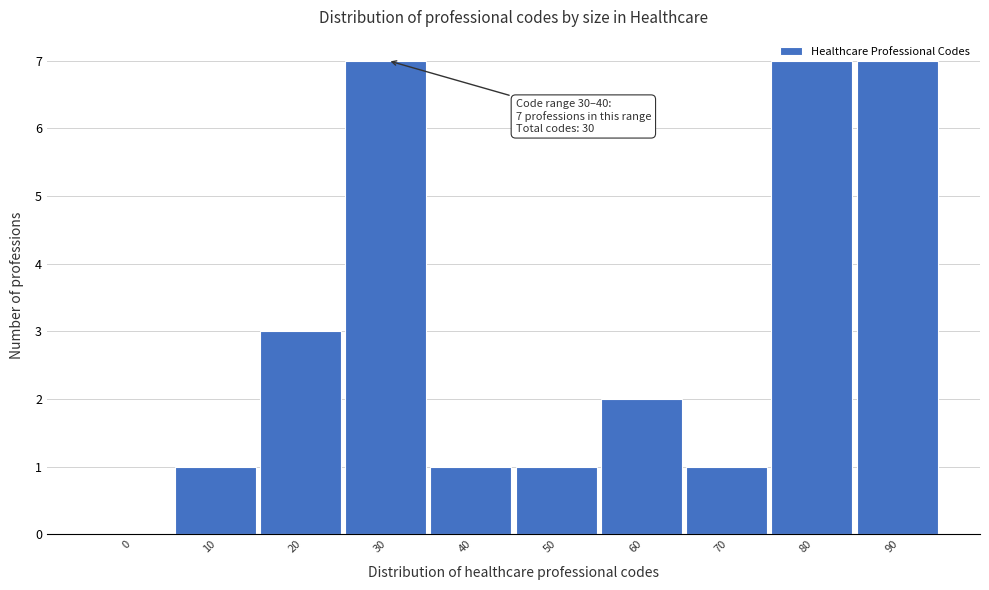

What is the greatest value displayed?

7